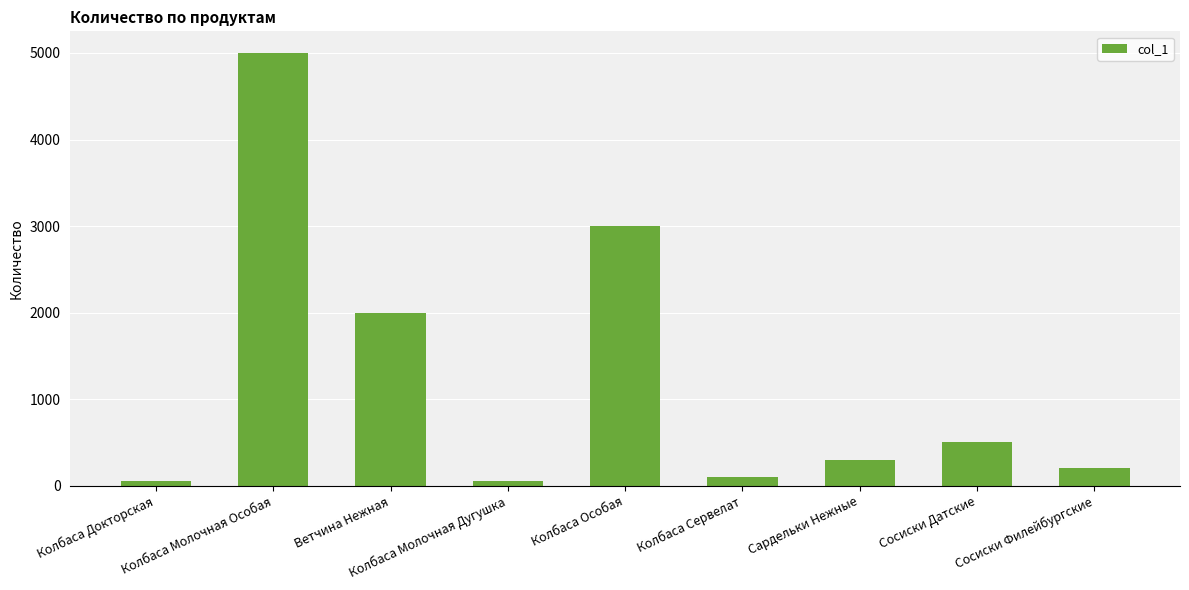

What is the greatest value displayed?

5000